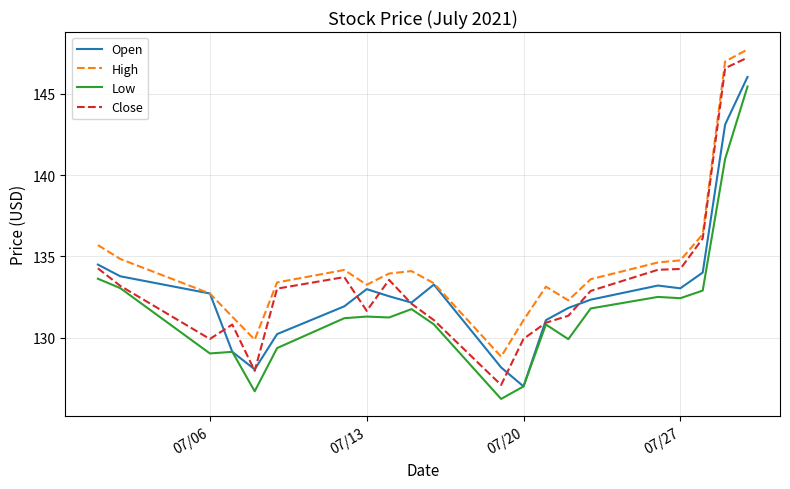

Which series has the largest total across all categories?

High